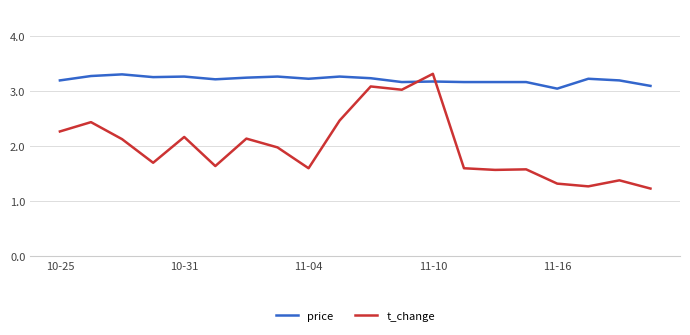

List the series in order of their overall mean, highest first.

price, t_change